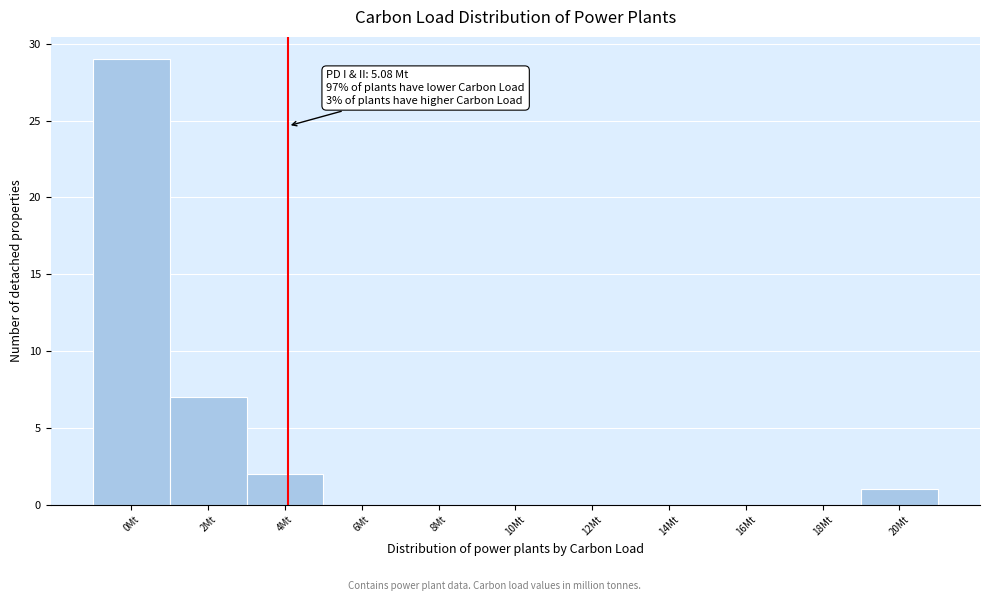

Reading left to right, transcribe all the data shown in this chart.

0Mt=29	2Mt=7	4Mt=2	6Mt=0	8Mt=0	10Mt=0	12Mt=0	14Mt=0	16Mt=0	18Mt=0	20Mt=1